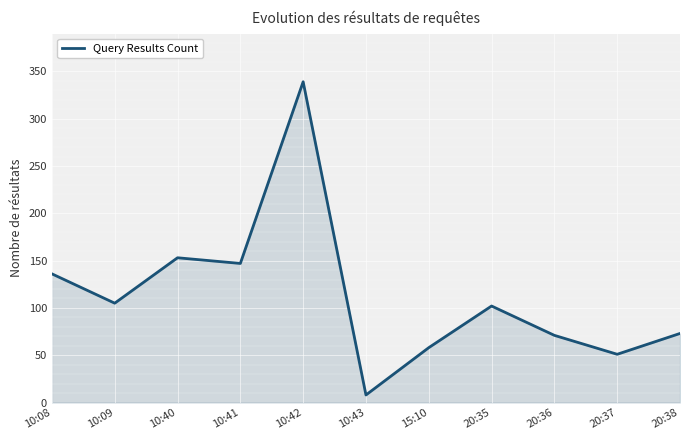

At which category does the chart reach its minimum across all series?

10:43